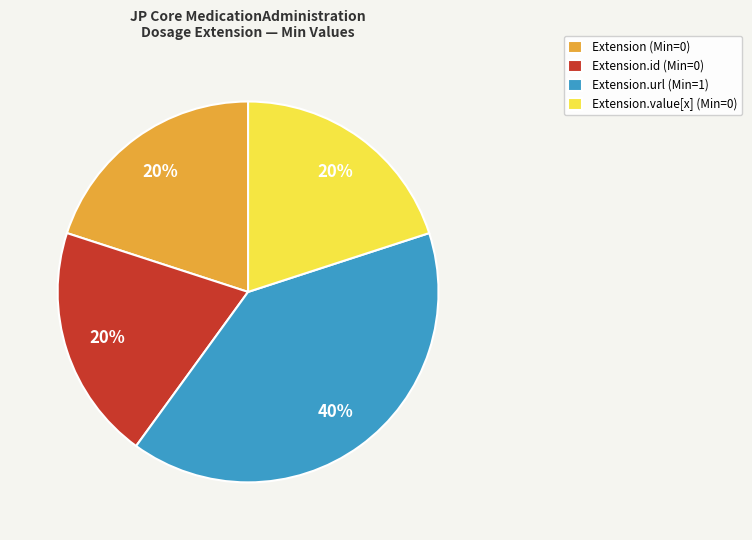

Which category has the biggest portion of the pie?

Extension.url (Min=1)